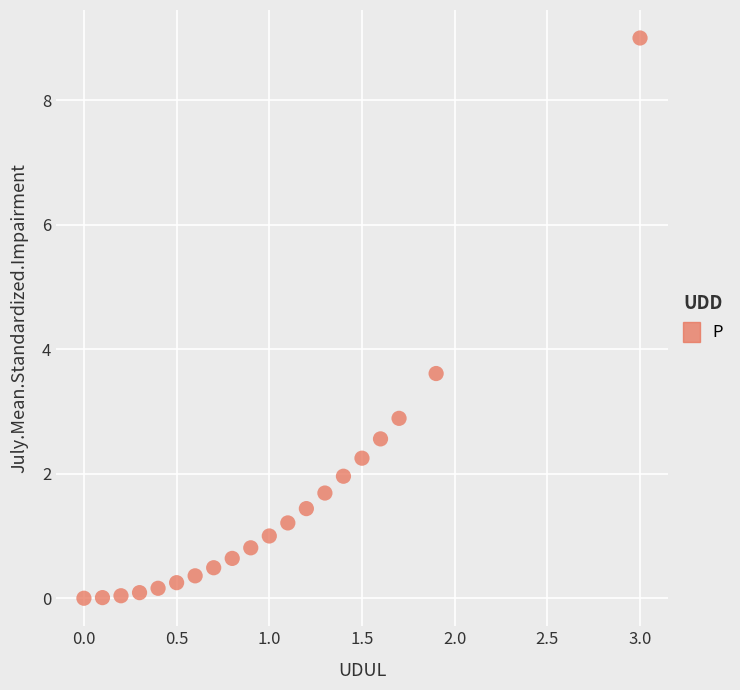

What is the range of X values (max minus min)?

3.0